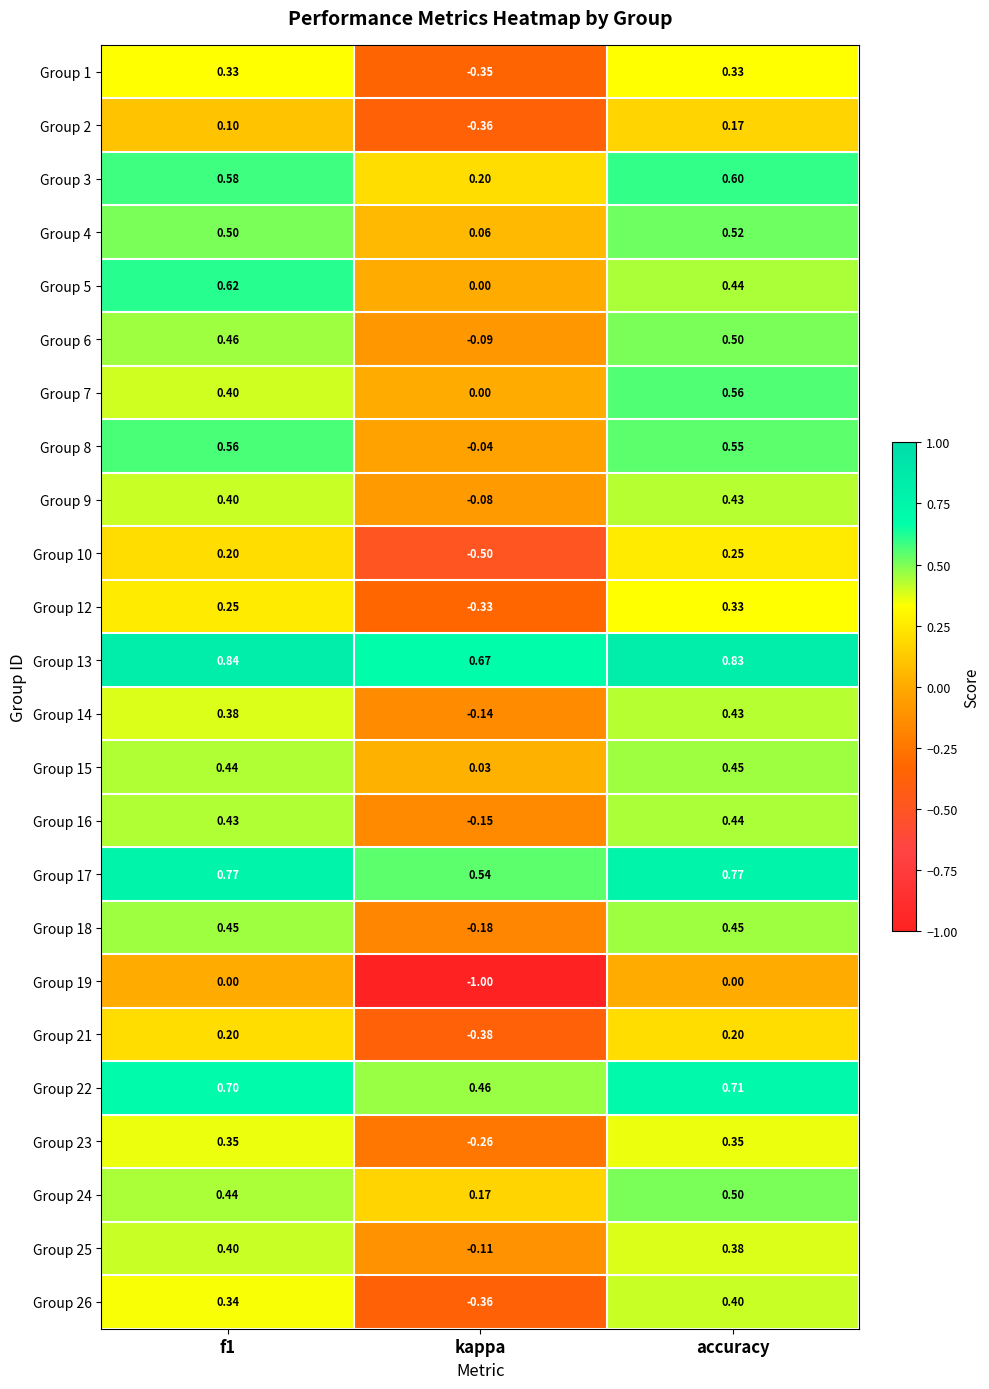

How many series are shown in this chart?

24